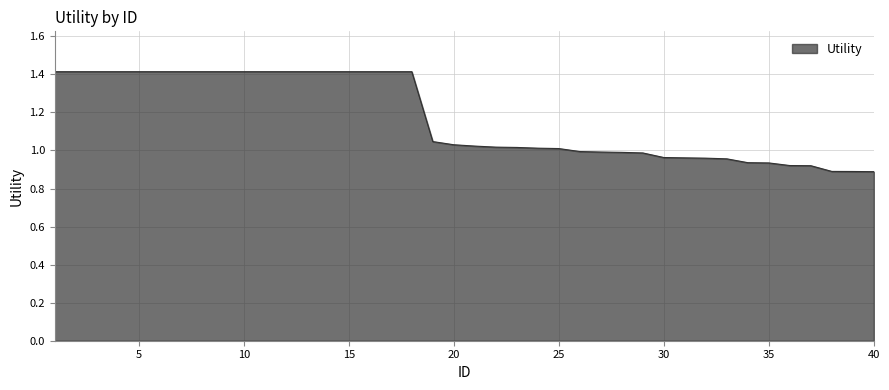

What is the maximum value shown in the chart?

1.4